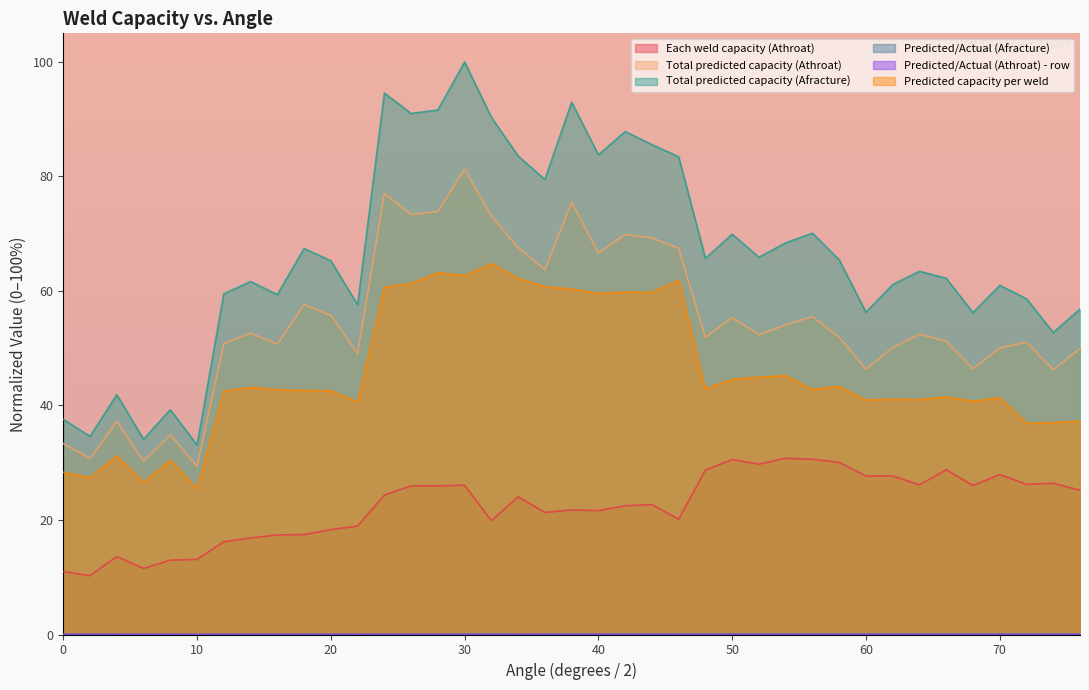

True or false: Each weld capacity (Athroat) and Total predicted capacity (Afracture) intersect in this chart.

False